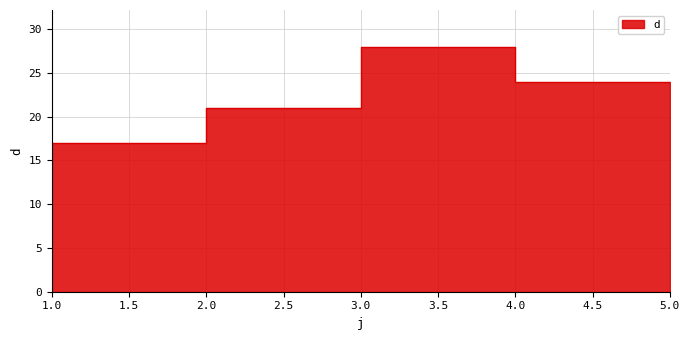

What is the greatest value displayed?

28